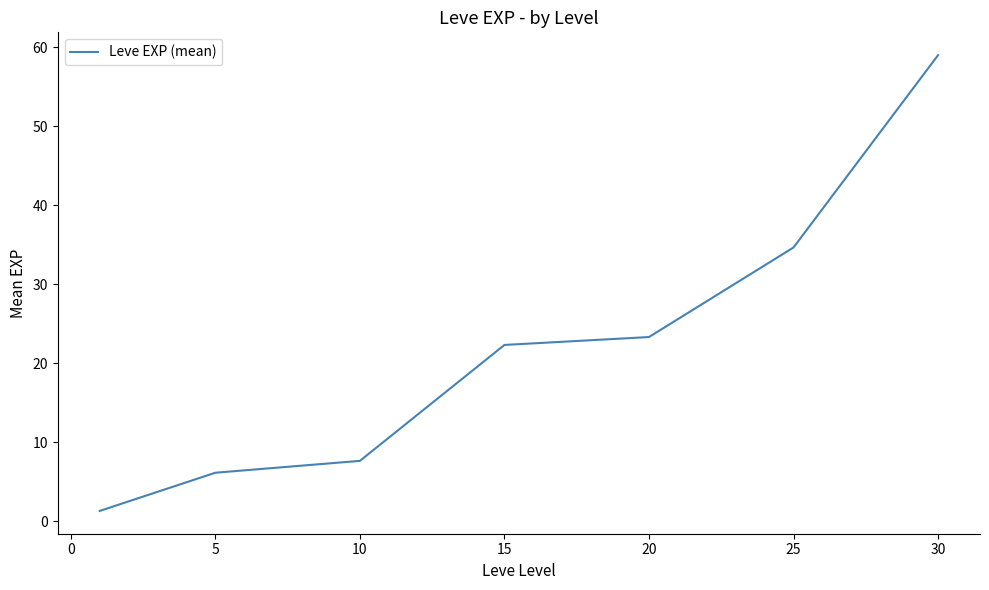

True or false: the data has more than 2 interior local peaks.

False